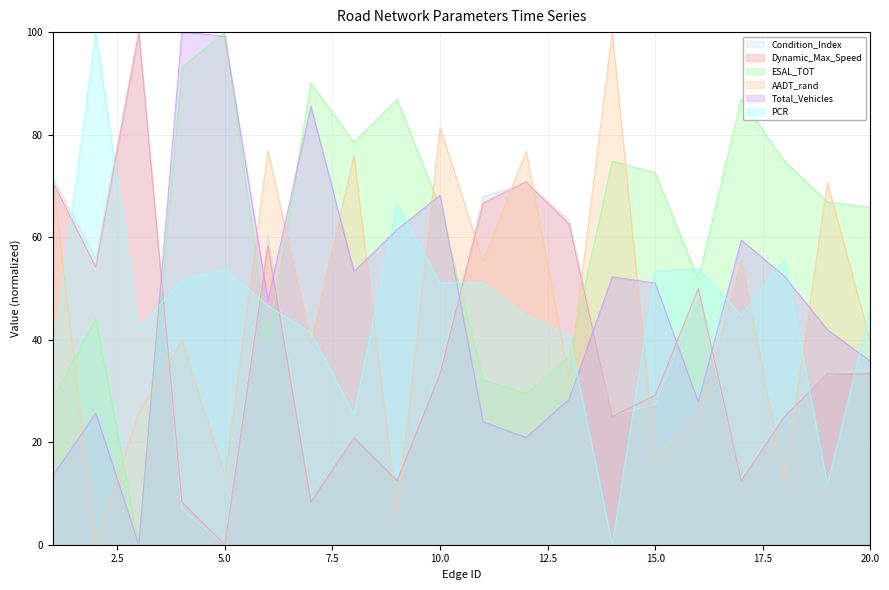

What is the total value across all series at 19?

257.7